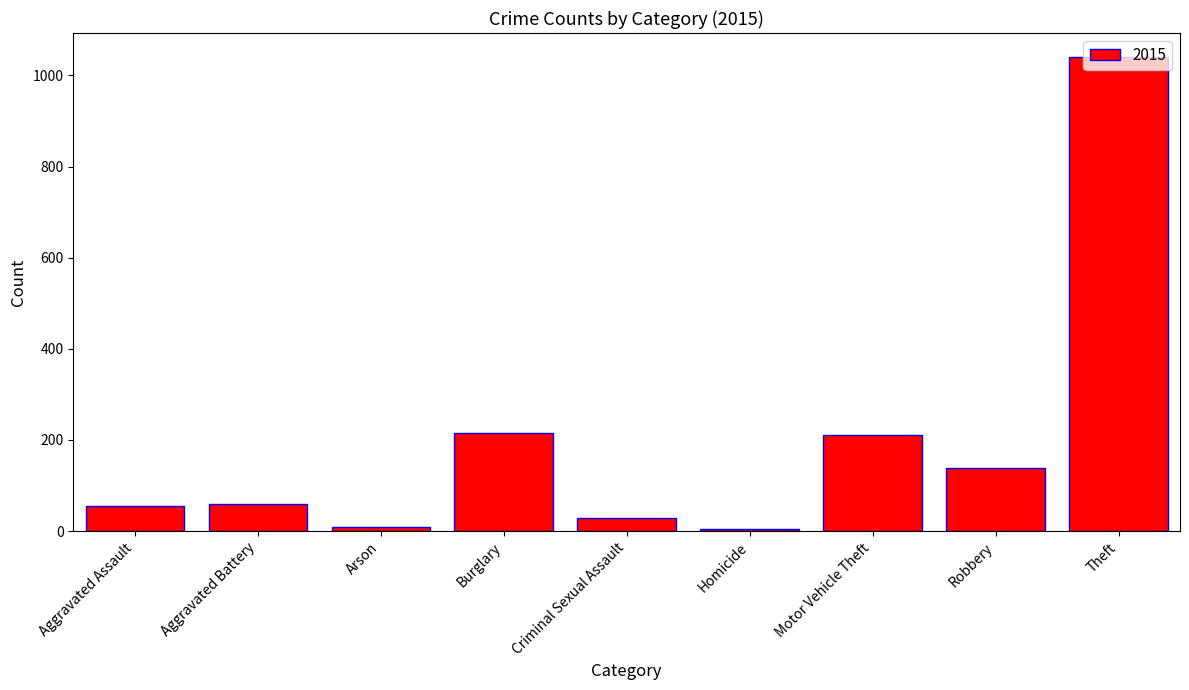

What is the average value?

196